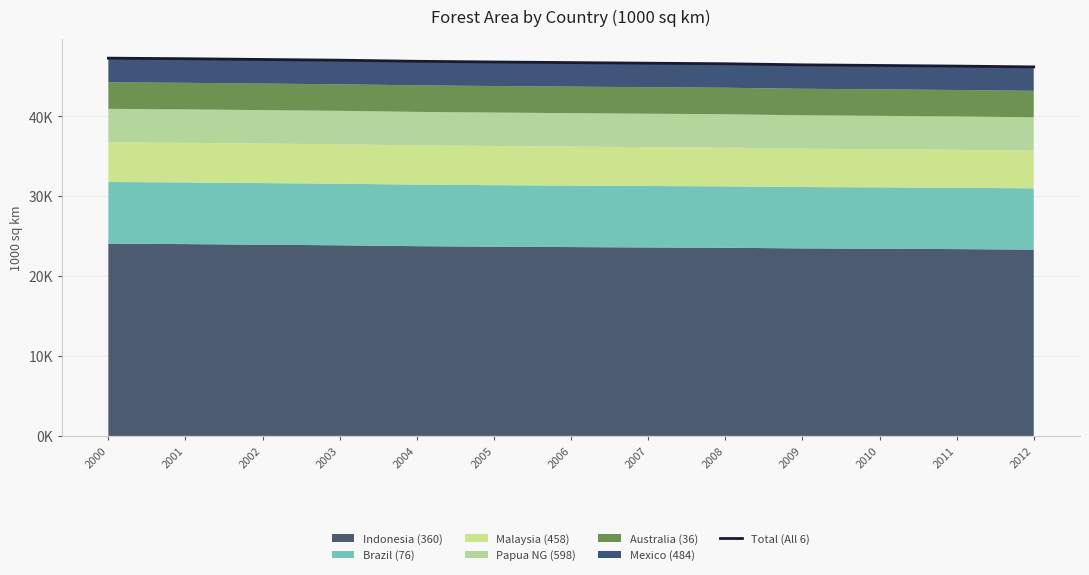

Approximately how many times larger is the value at 2010 compared to 2009?

1.0